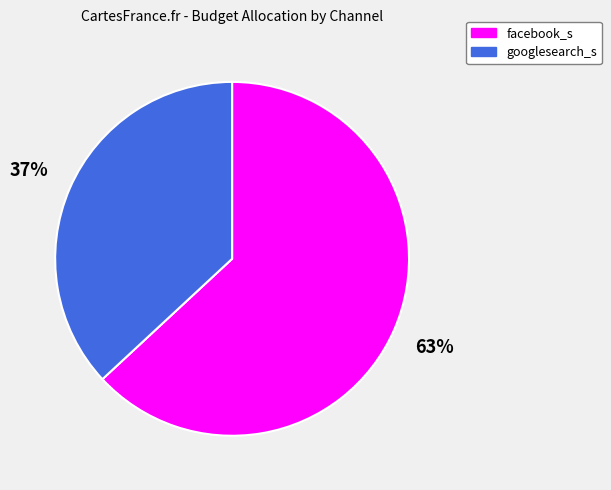

Rank the categories by value from lowest to highest.

googlesearch_s, facebook_s